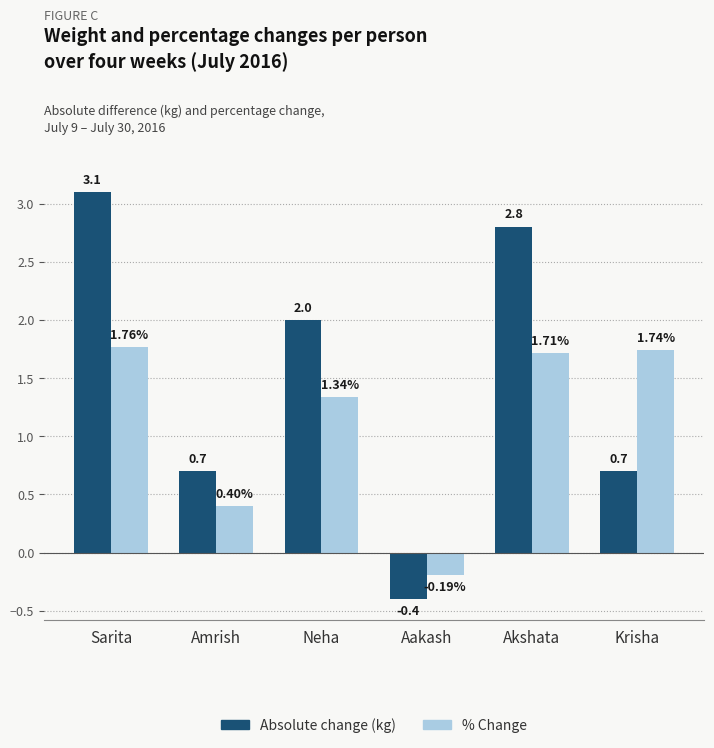

Which series has the widest spread of values?

Absolute change (kg)